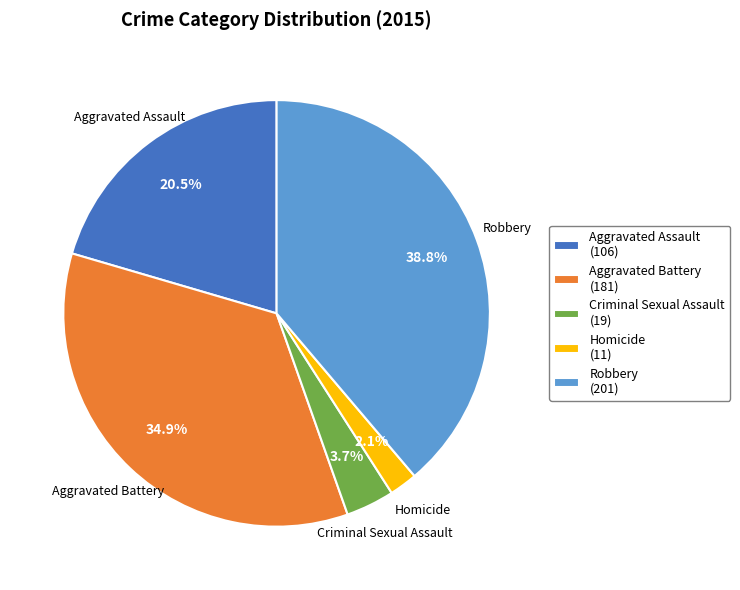

To the nearest percent, what is the combined percentage of Homicide and Criminal Sexual Assault?

6%